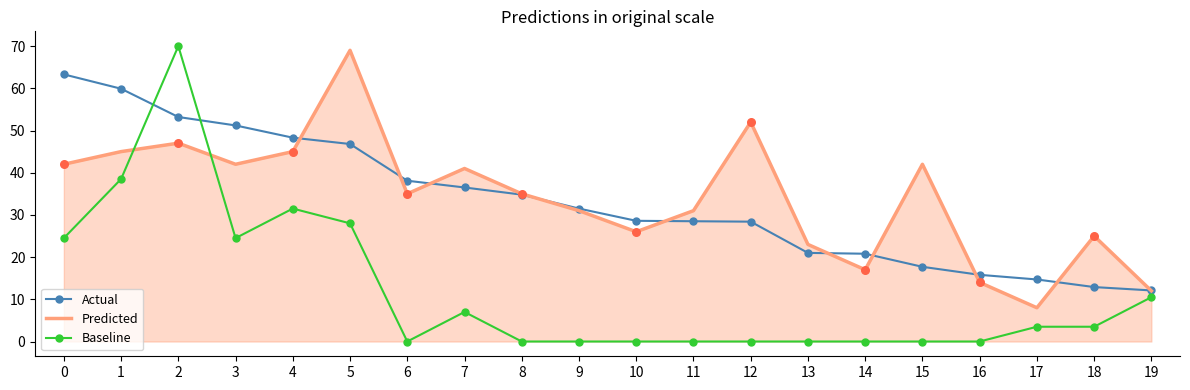

Which series has the largest total across all categories?

Predicted